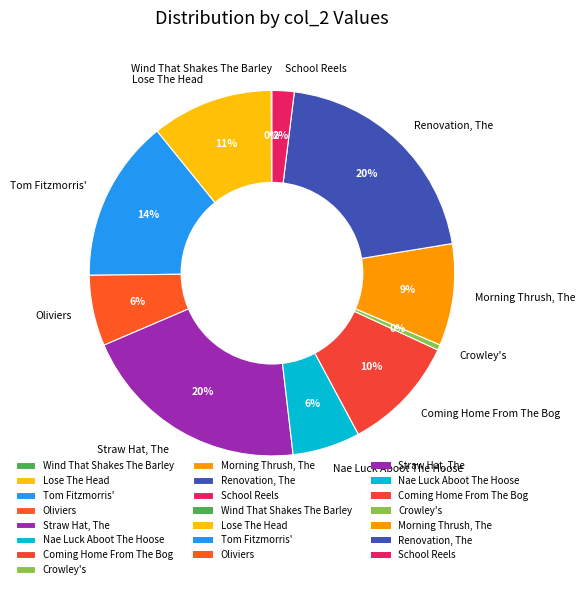

Combined, do Renovation, The and Lose The Head account for over 50%?

No